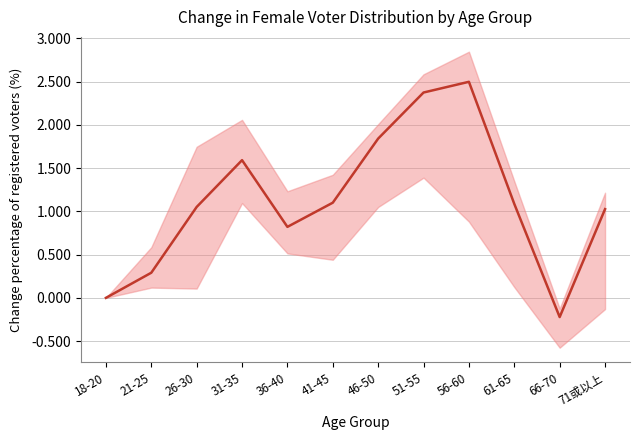

What is the change in value from 31-35 to 71或以上?

-0.6